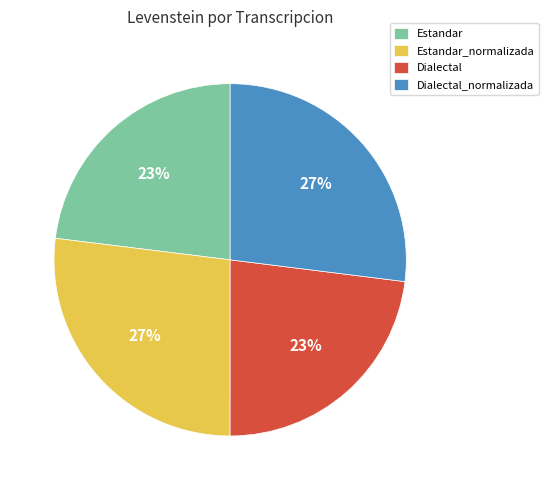

What is the ratio of the value at Estandar to the value at Dialectal_normalizada?

0.9